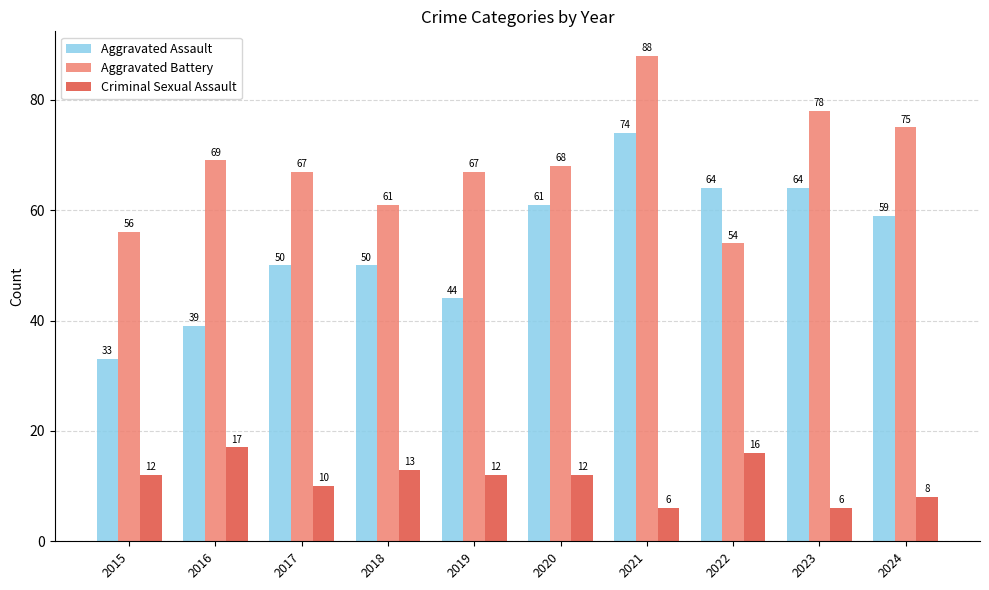

How many data points does each series have?

10